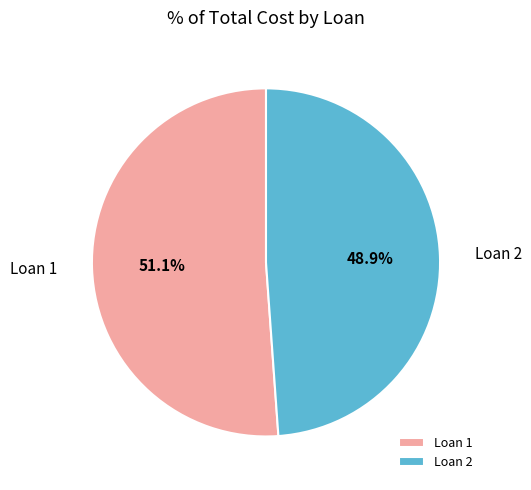

Which category has the biggest portion of the pie?

Loan 1